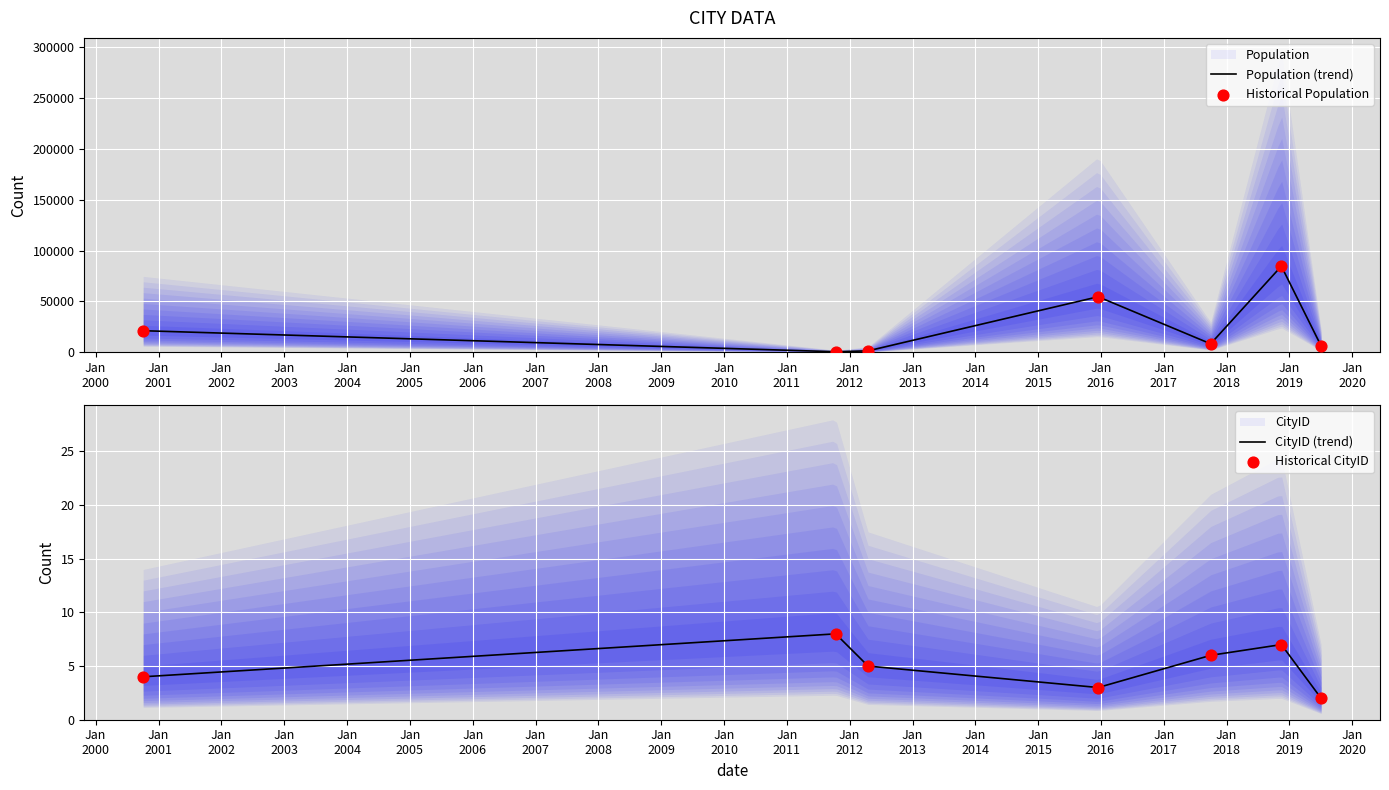

What is the highest value of the Population (trend) series?

83973.9